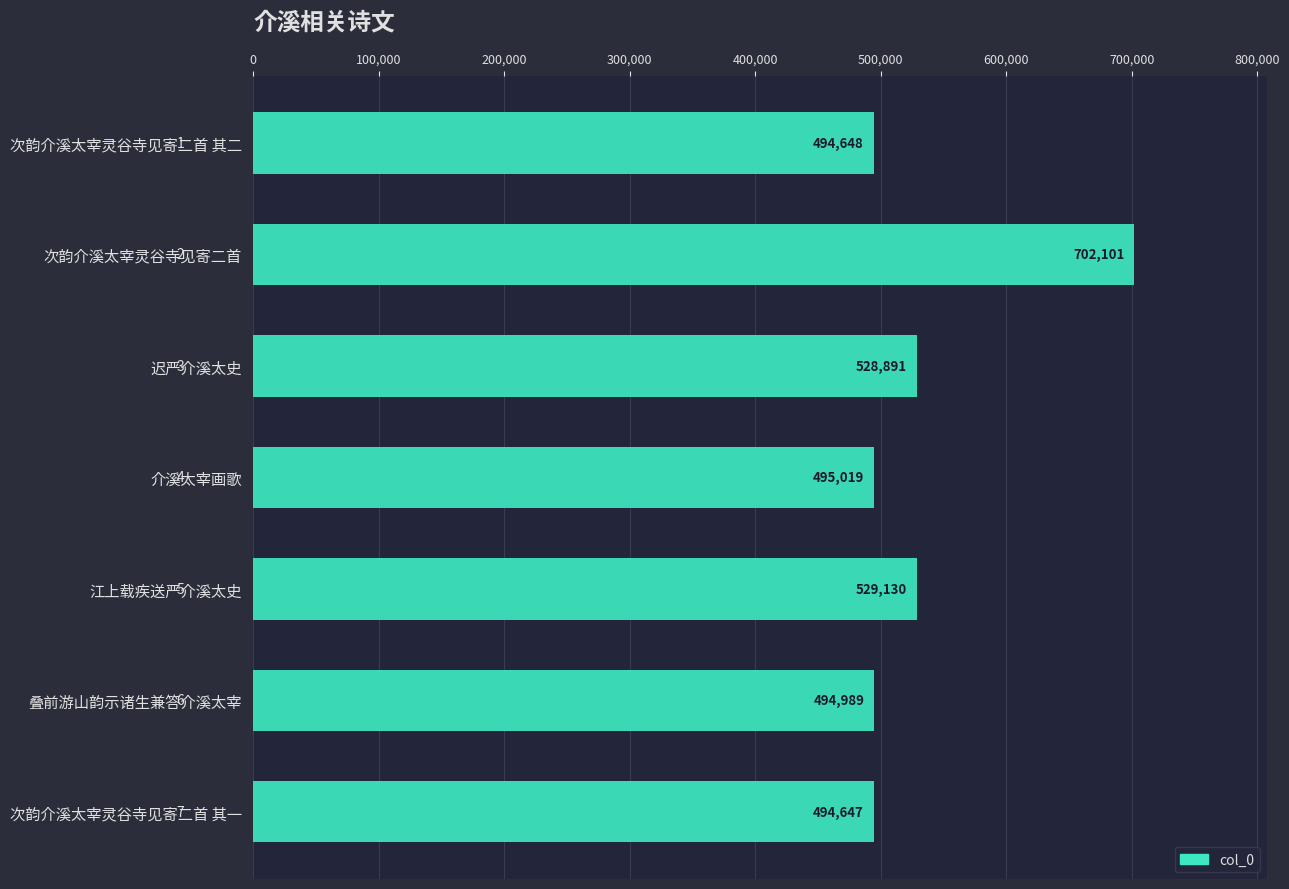

What is the difference between the second highest and minimum values?

34483